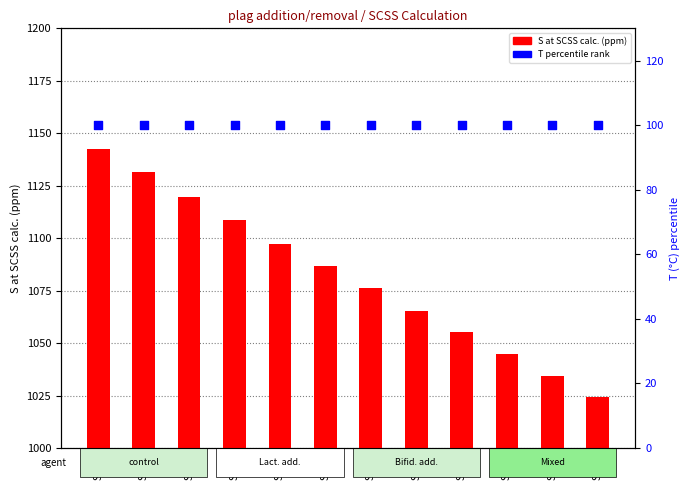

Which series contains the highest Y value?

S at SCSS calc.